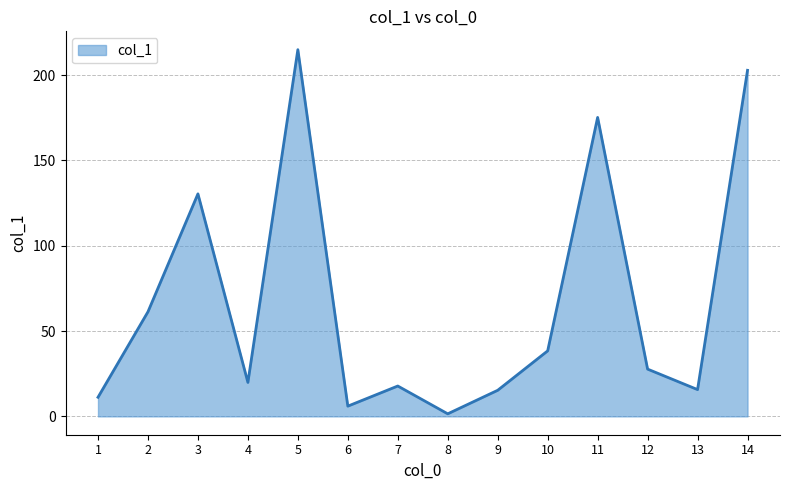

True or false: there are more than 0 points higher than both neighbors.

True